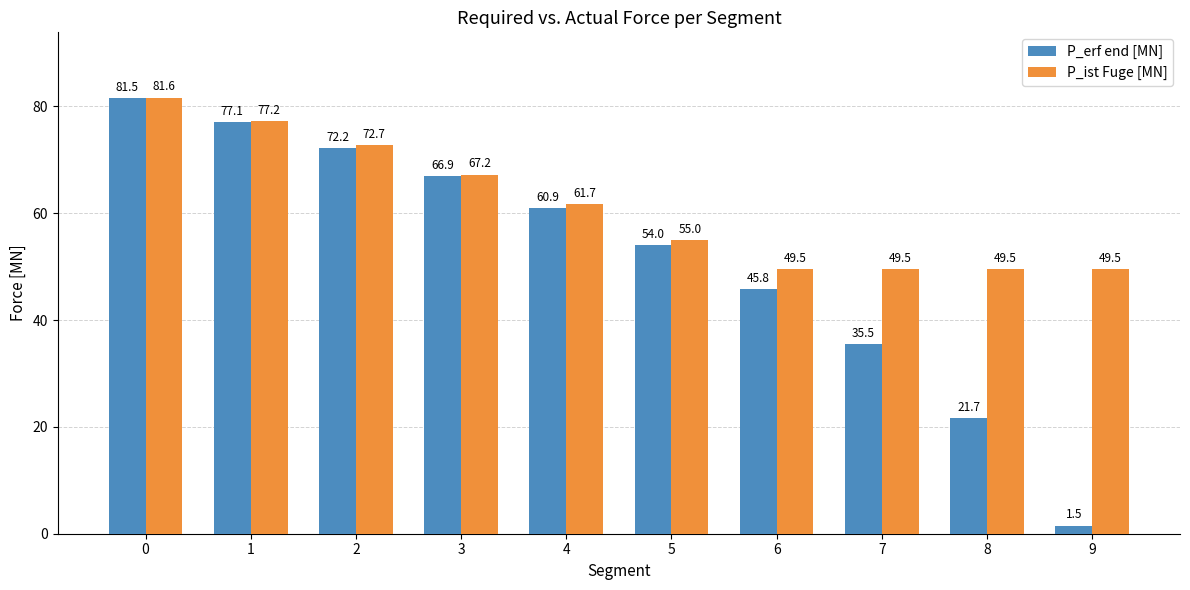

What is the value of the P_erf end [MN] bar at the 3rd from the left?

72.2